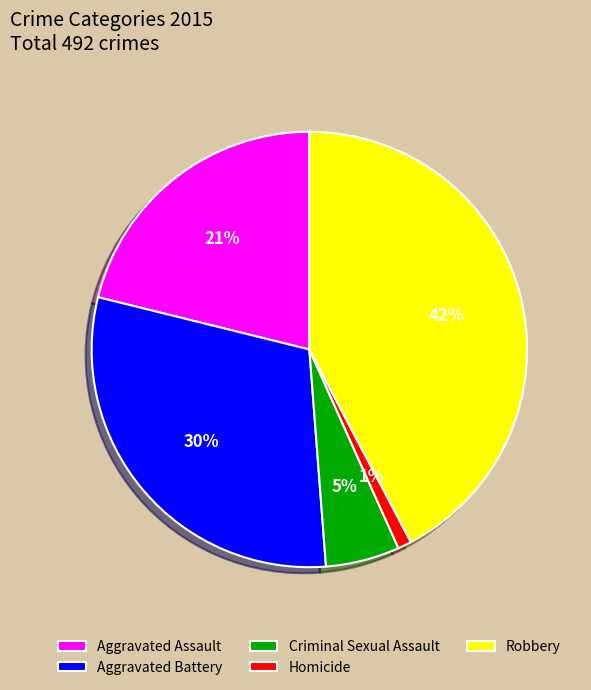

Rank the categories by value from highest to lowest.

Robbery, Aggravated Battery, Aggravated Assault, Criminal Sexual Assault, Homicide